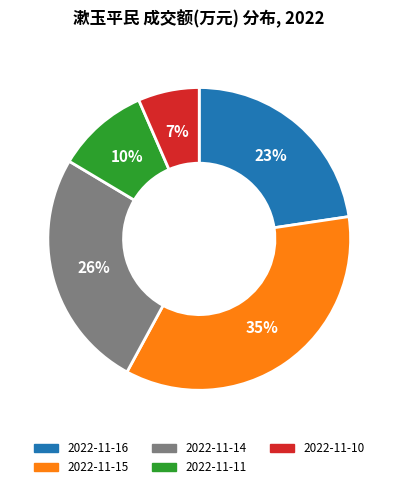

Count the number of slices in the pie.

5